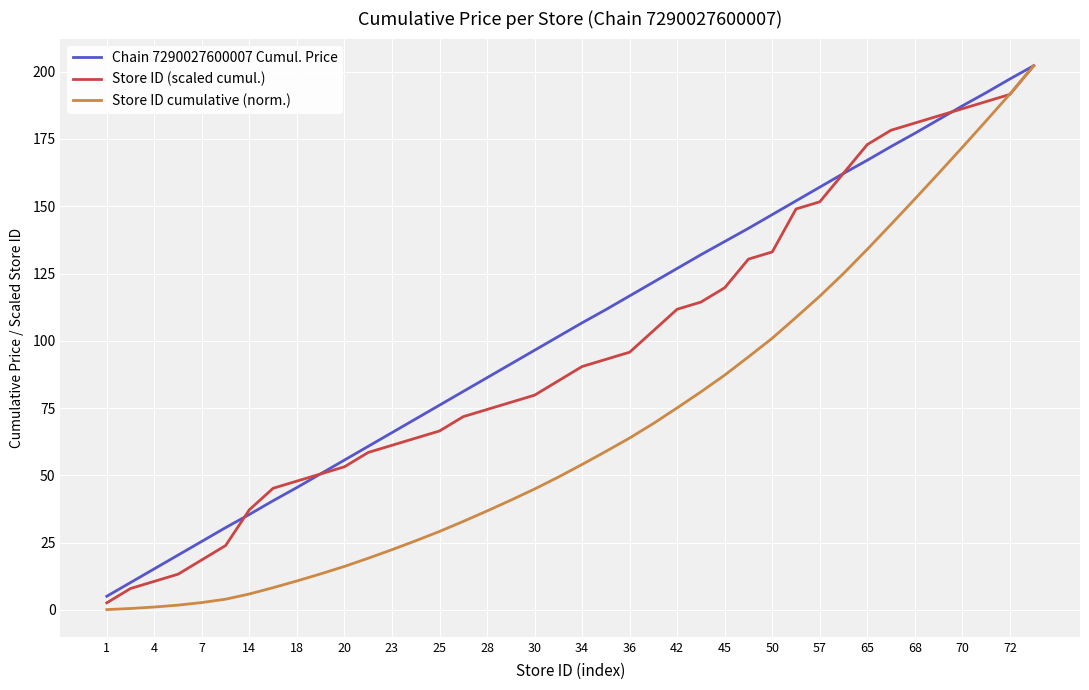

List the series in order of their overall mean, highest first.

Chain 7290027600007 Cumul. Price, Store ID (scaled cumul.), Store ID cumulative (norm.)